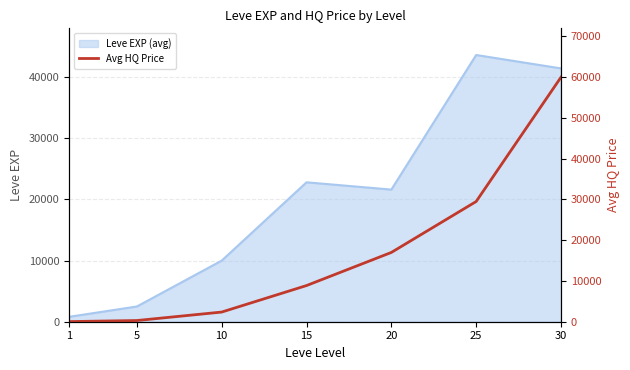

Rank the categories by Leve EXP (avg) value from highest to lowest.

25, 30, 15, 20, 10, 5, 1